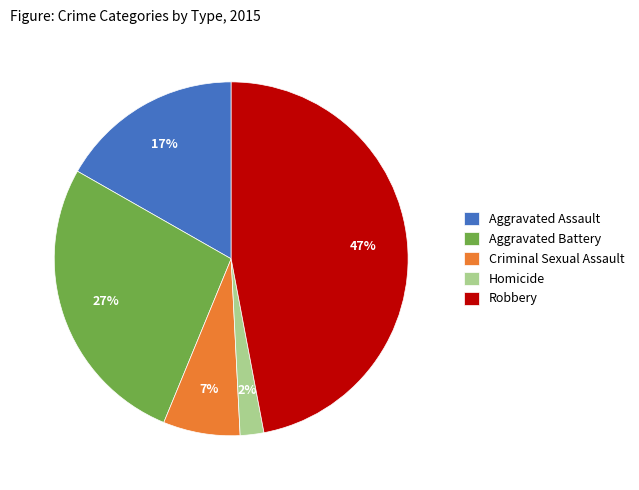

Rank the categories by value from highest to lowest.

Robbery, Aggravated Battery, Aggravated Assault, Criminal Sexual Assault, Homicide